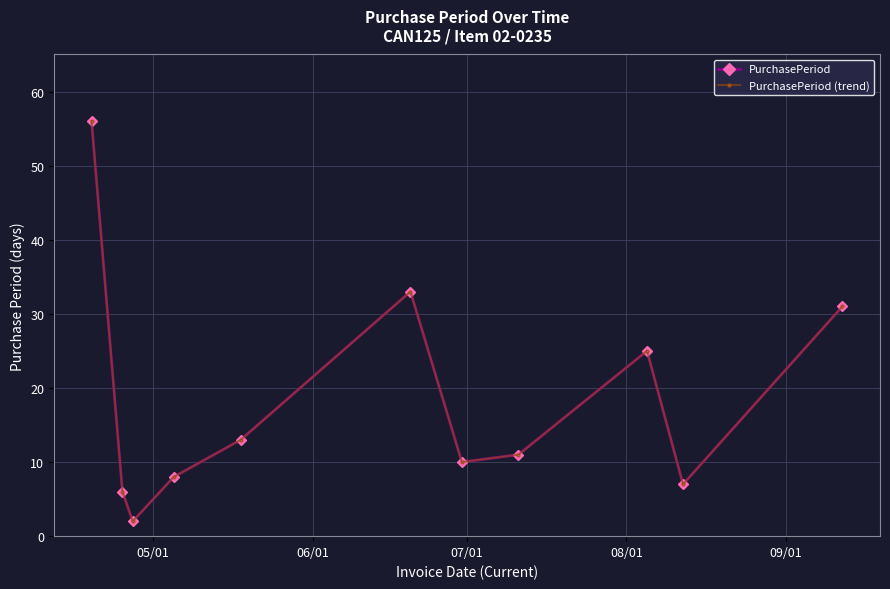

Does the chart have visible grid lines?

Yes